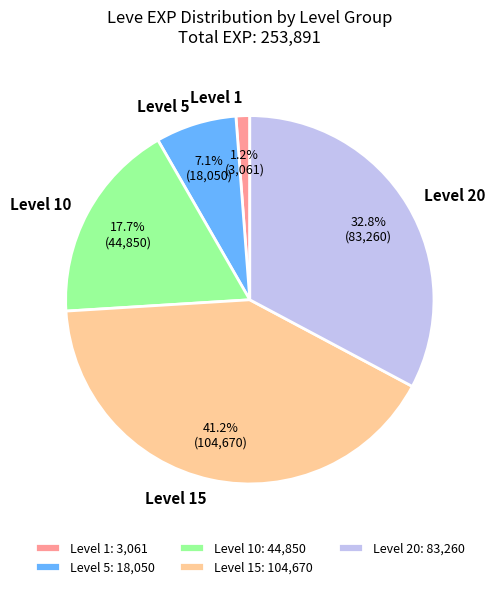

Does any single category account for the majority?

No